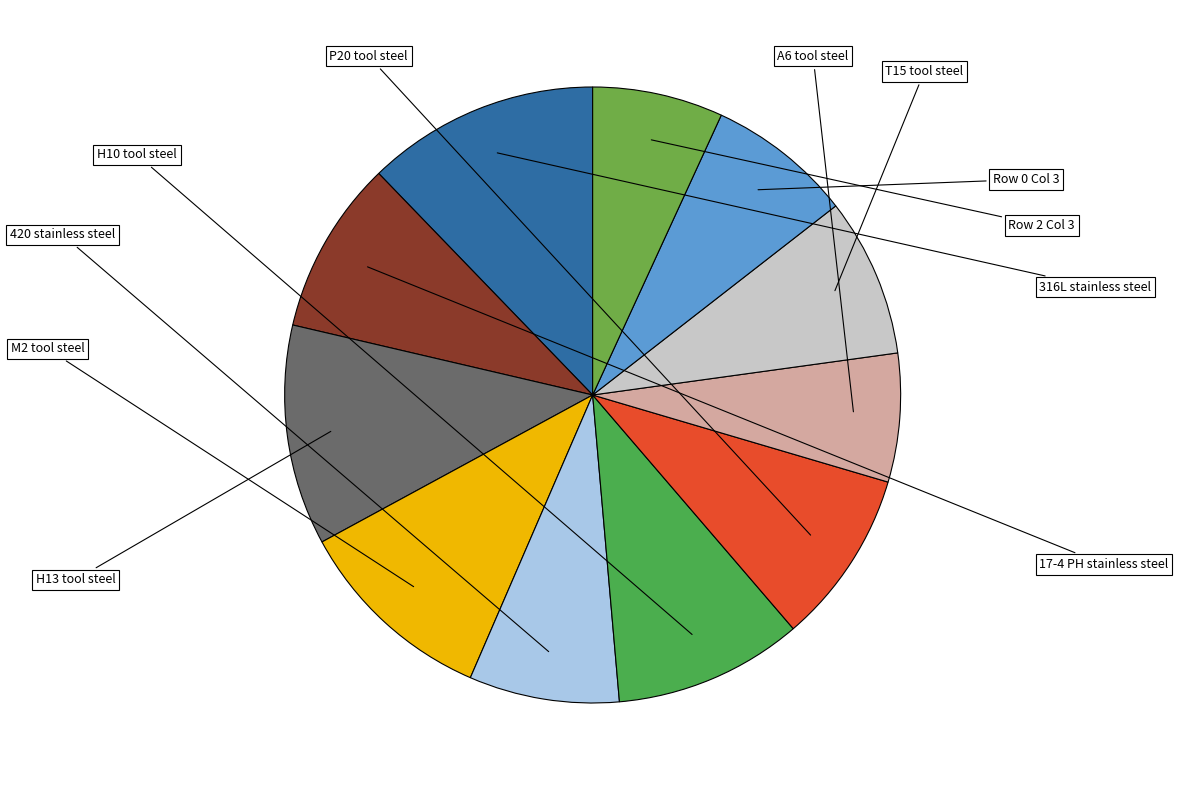

How many segments does this pie chart have?

11